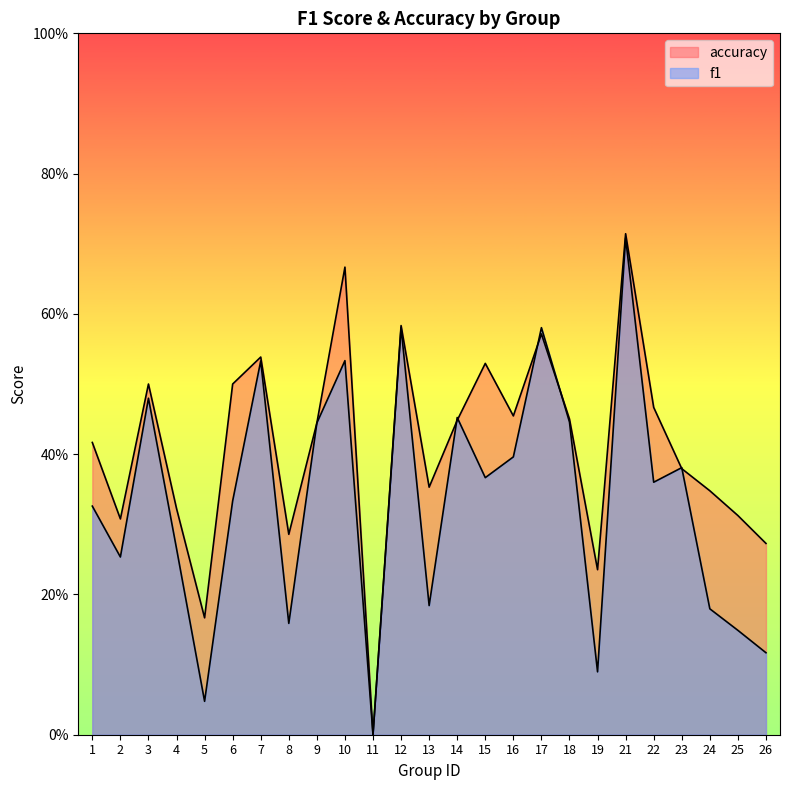

Is it true that accuracy equals 0.2 at 5?

True